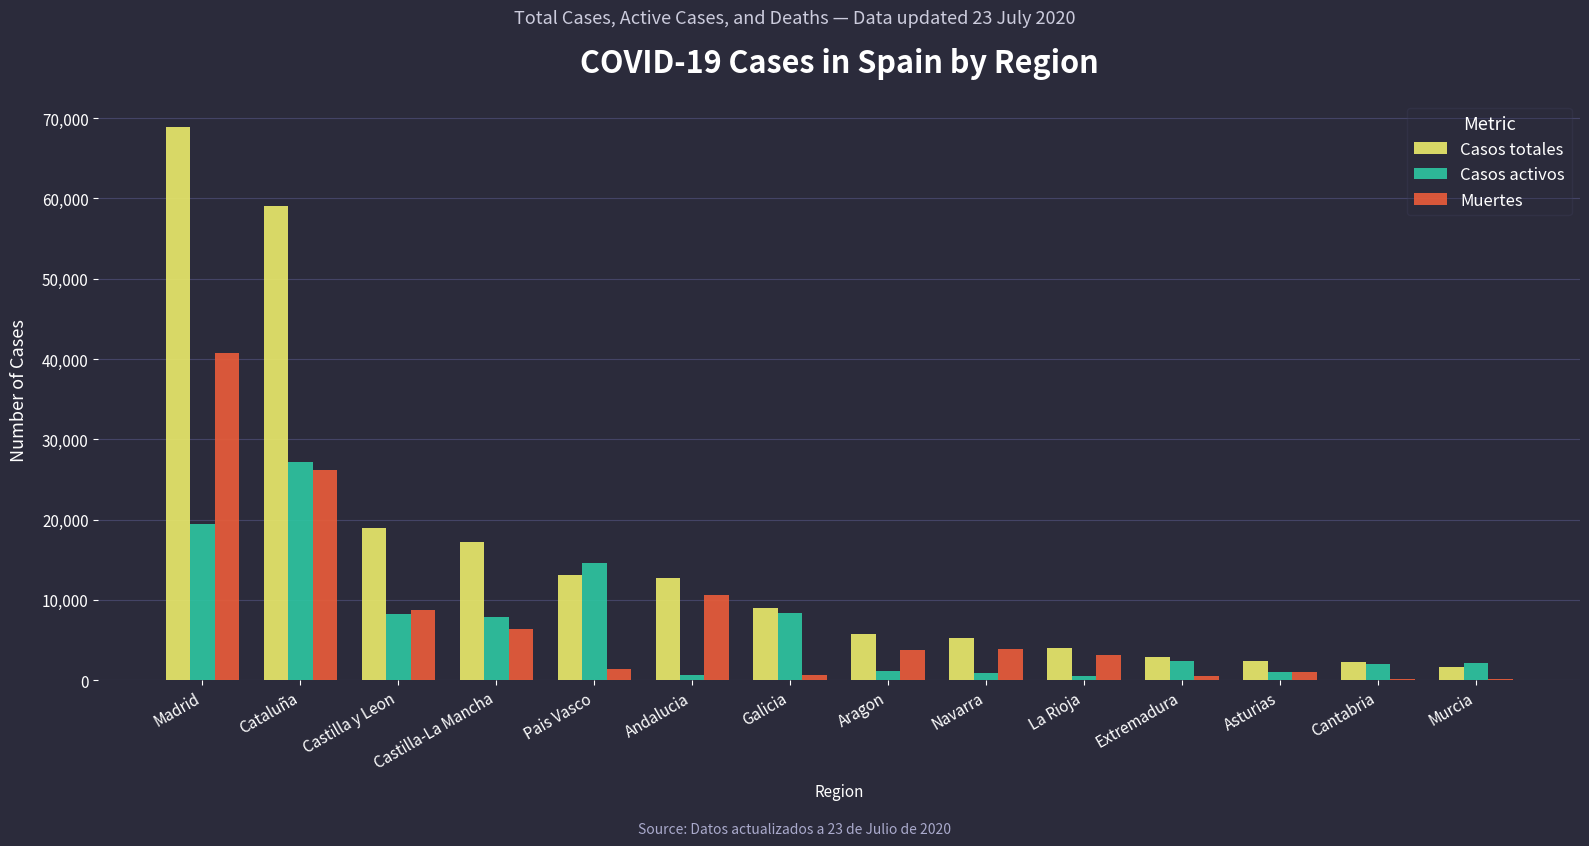

The Casos totales series shows 93292 at Cataluña. True or false?

False